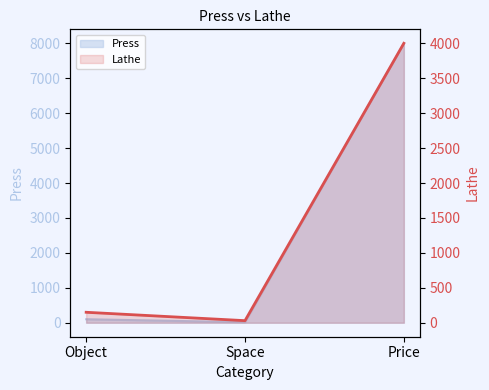

Reading left to right, transcribe all the data shown in this chart.

Press: Object=100	Space=15	Price=8000
Lathe: Object=150	Space=30	Price=4000